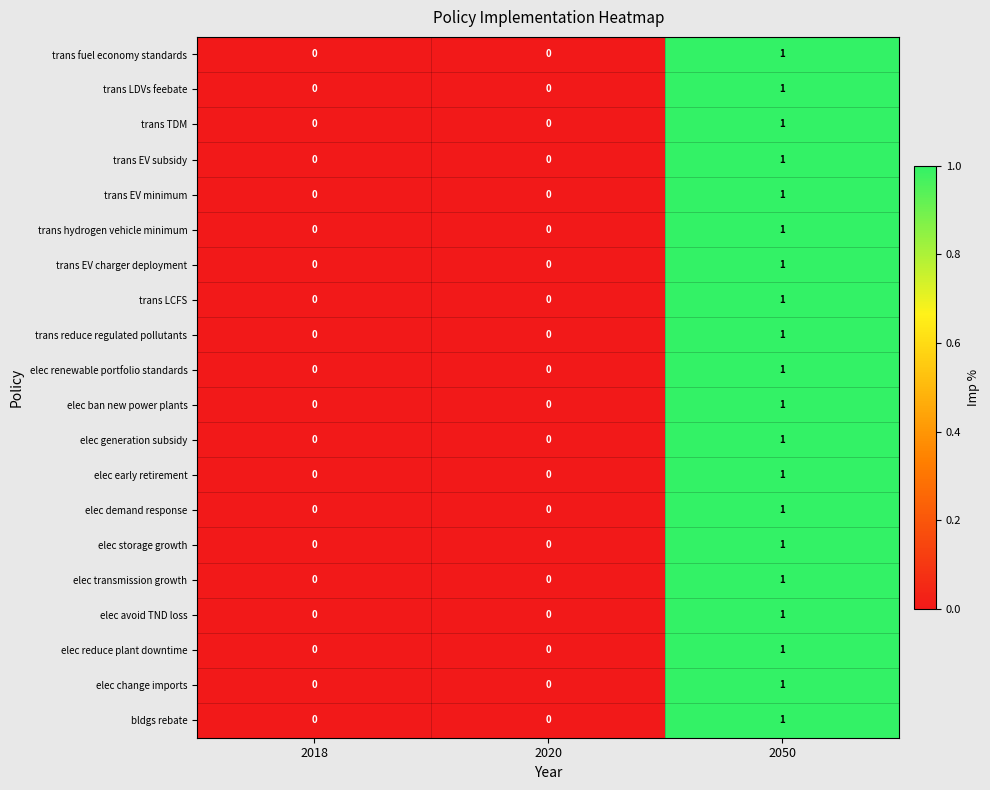

The trans EV minimum series shows 0 at 2050. True or false?

False